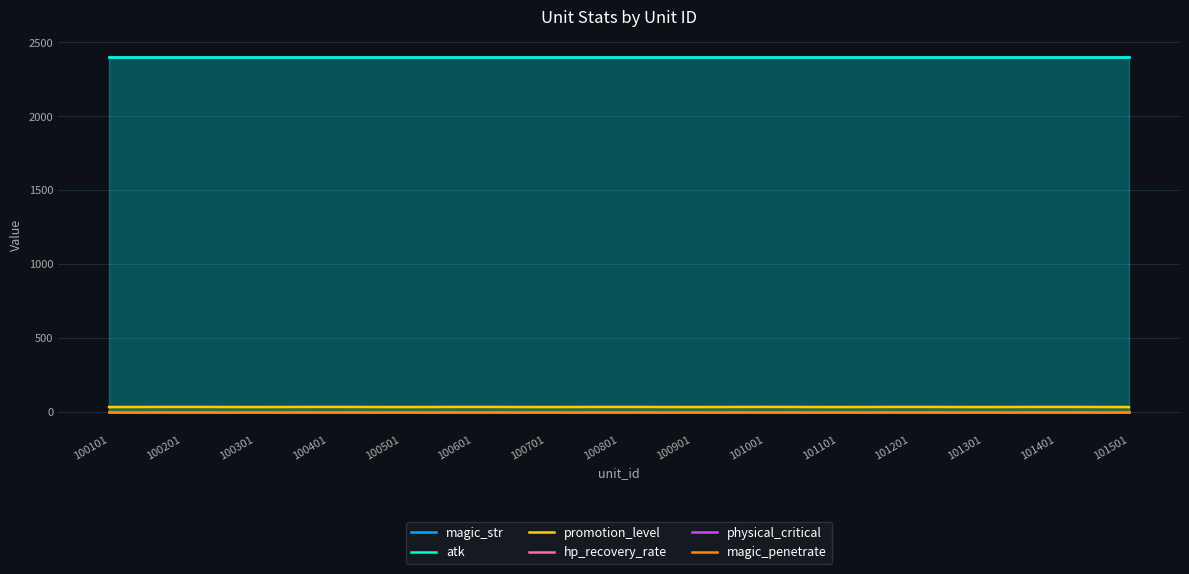

Which series changed the most between 100601 and 101101?

promotion_level